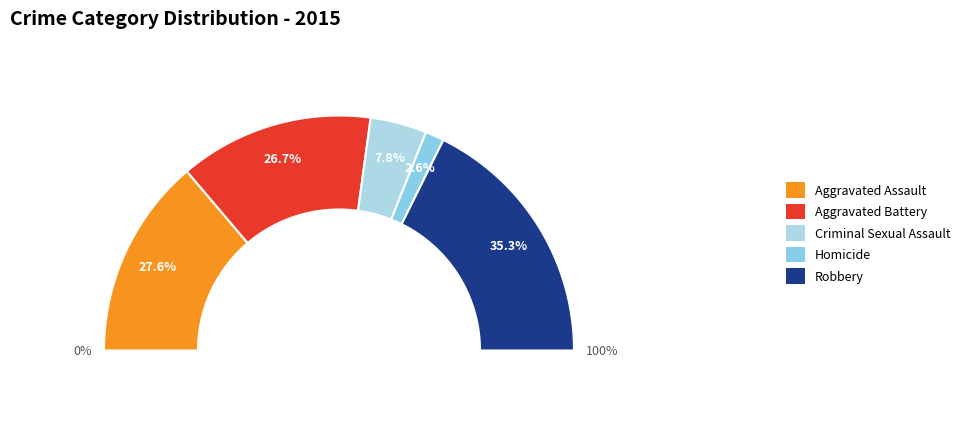

The Aggravated Battery slice represents 13% of the pie. True or false?

False